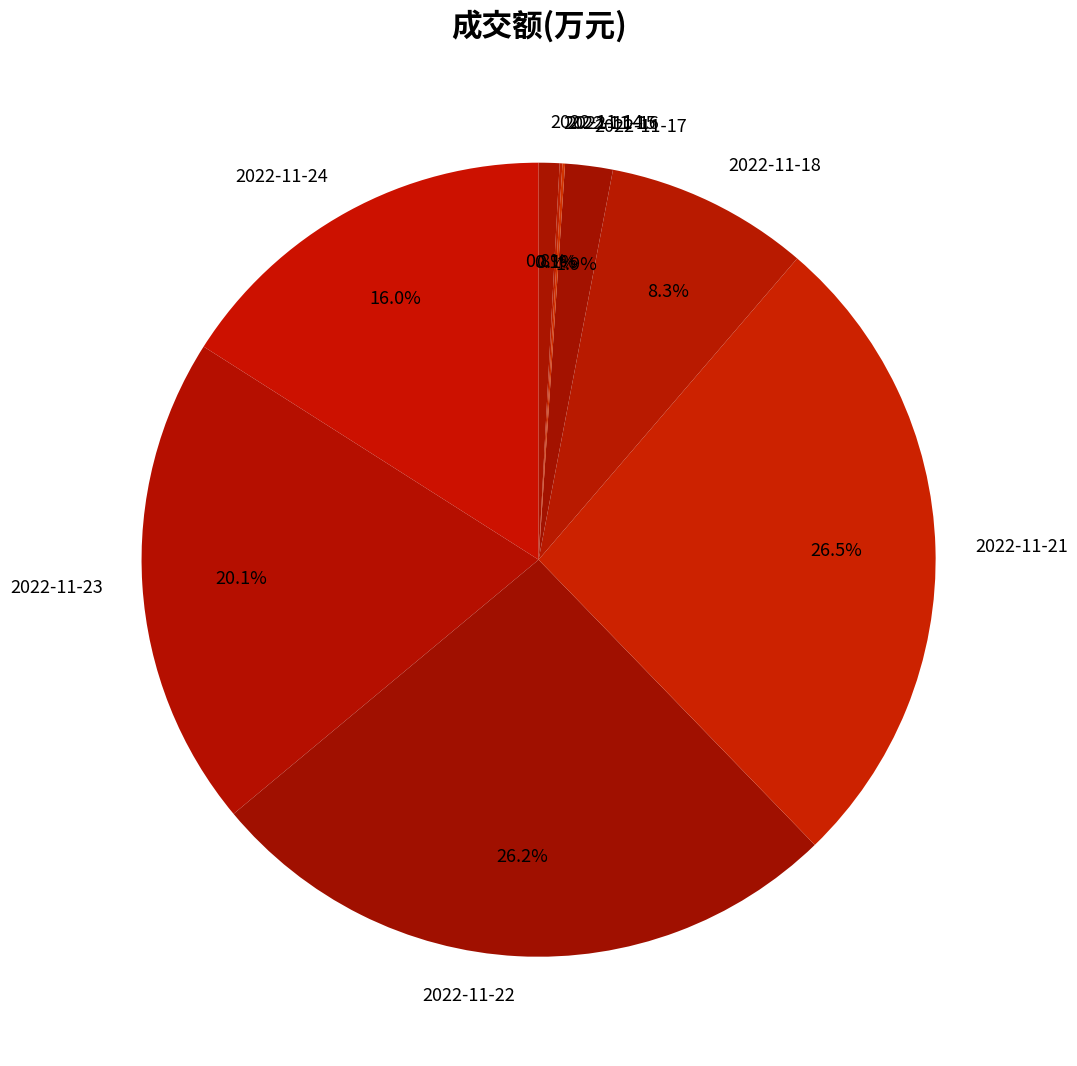

The 2022-11-24 slice represents 16% of the pie. True or false?

True